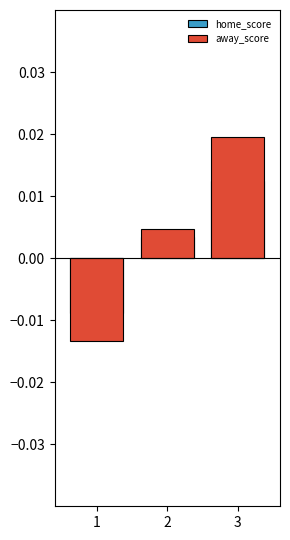

Which has a higher value, 1 or 3?

3